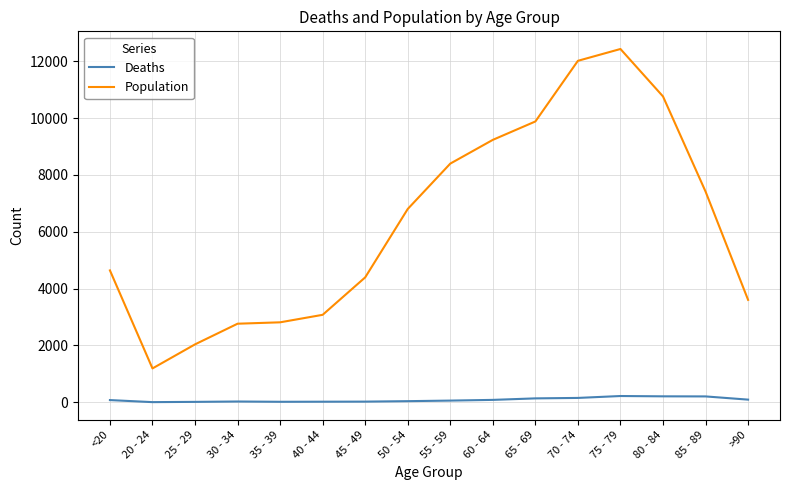

What is the maximum value for Deaths?

220